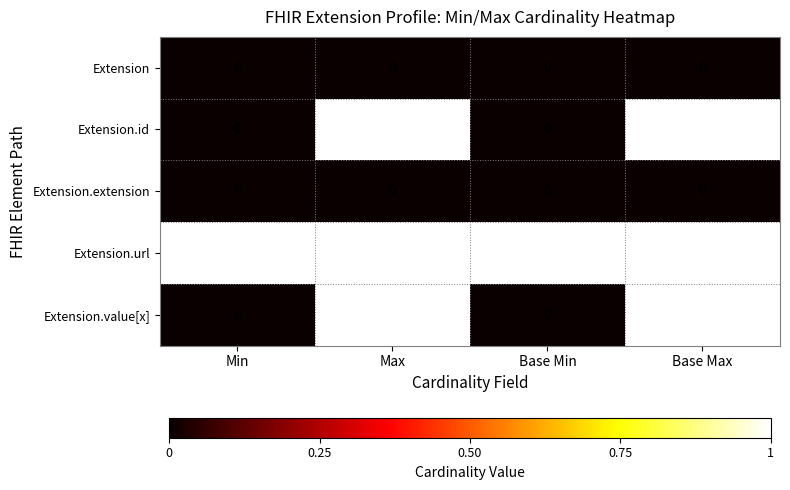

What is the spread (max minus min) of values at Base Min?

1